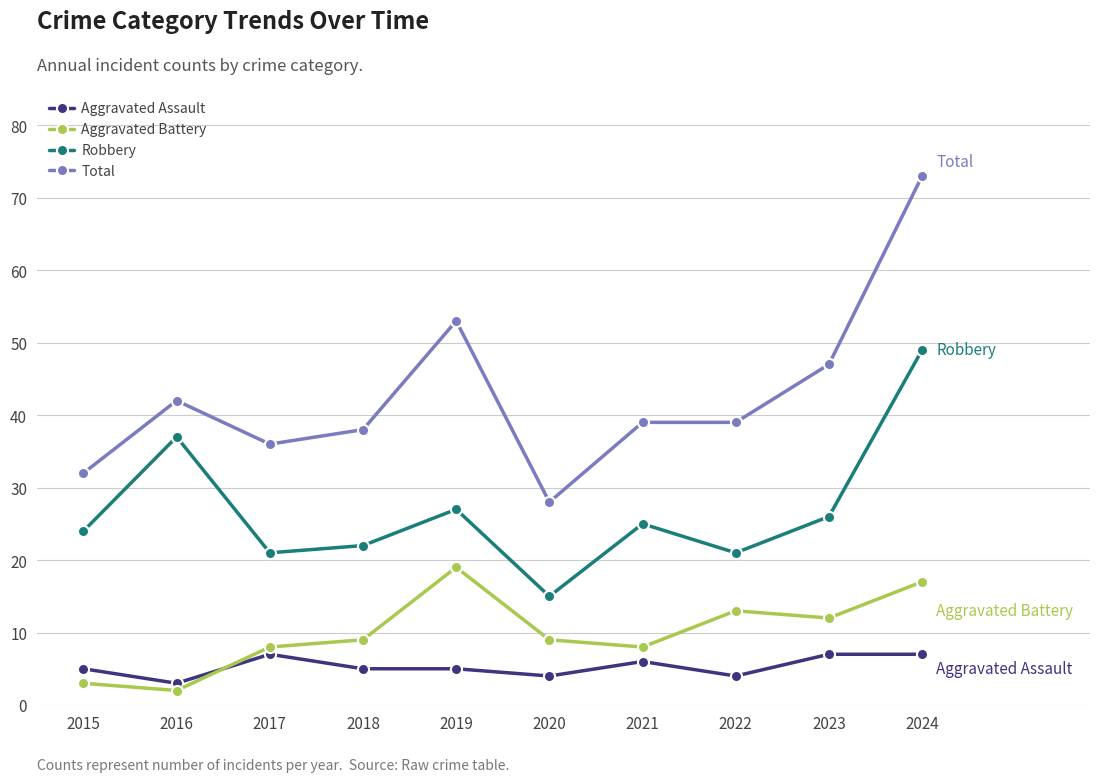

How many distinct data groups are displayed?

4